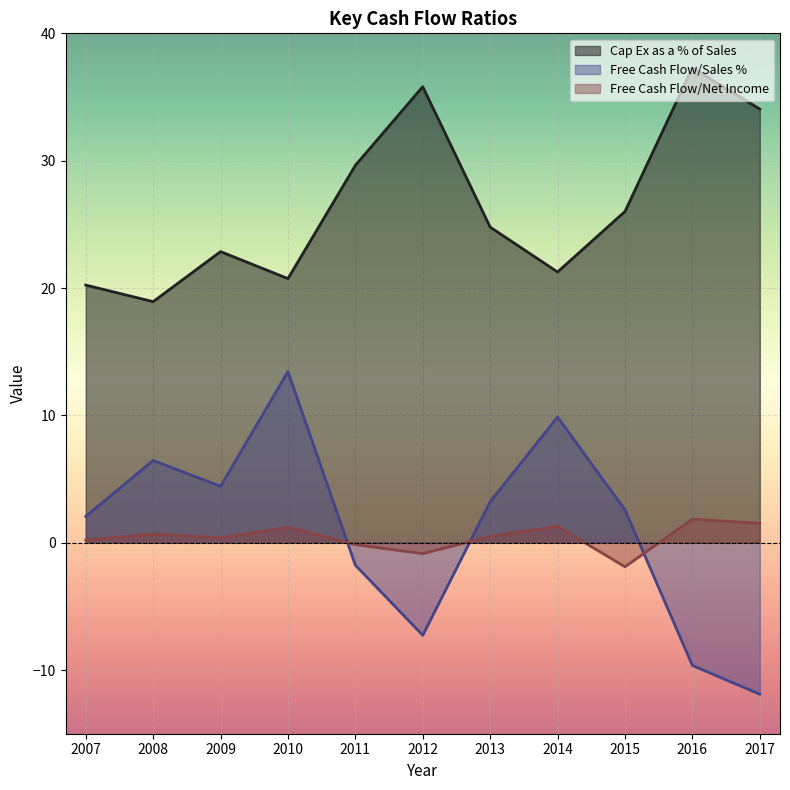

How many positive values does the Free Cash Flow/Sales % series have?

7